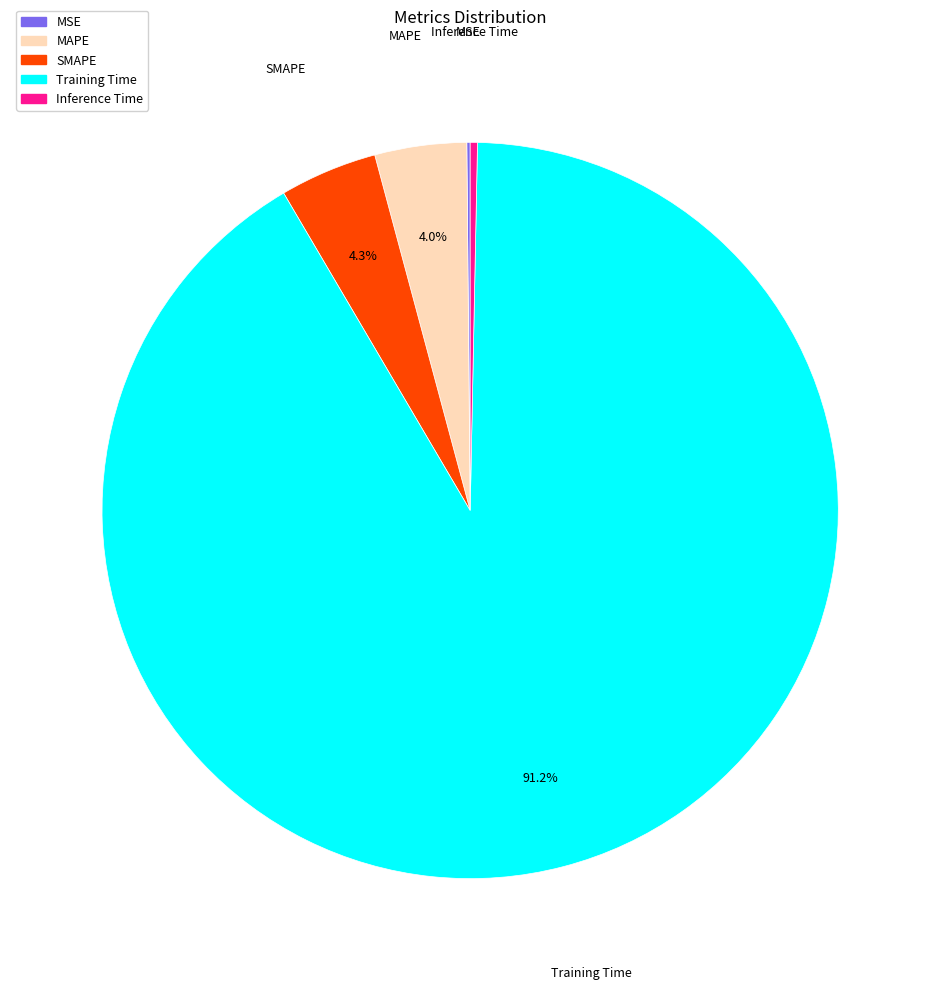

Does Training Time represent more than half of the total?

Yes